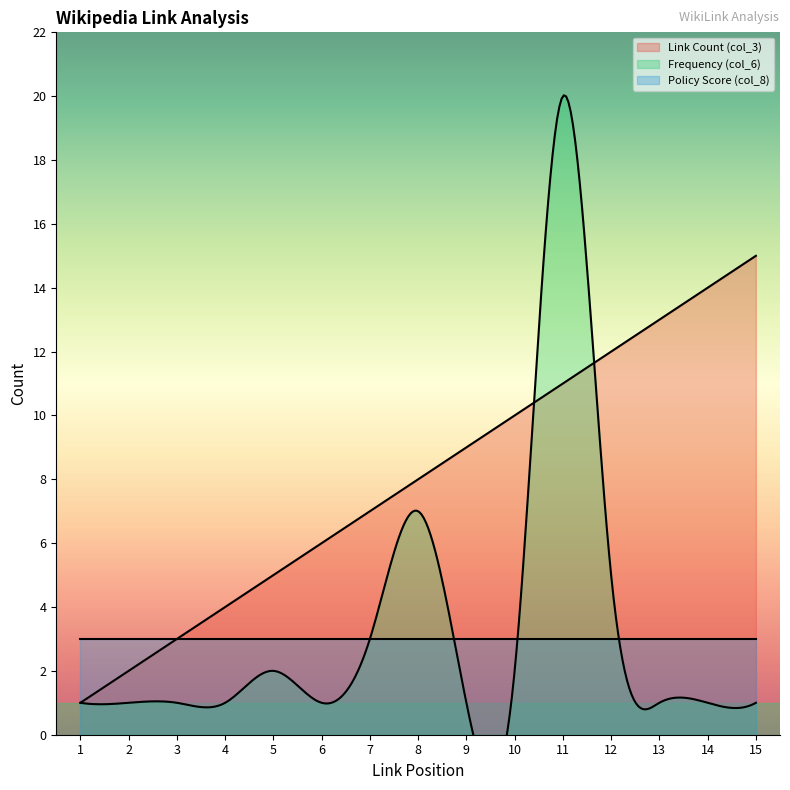

List the series in order of their peak value, lowest first.

Policy Score (col_8), Link Count (col_3), Frequency (col_6)